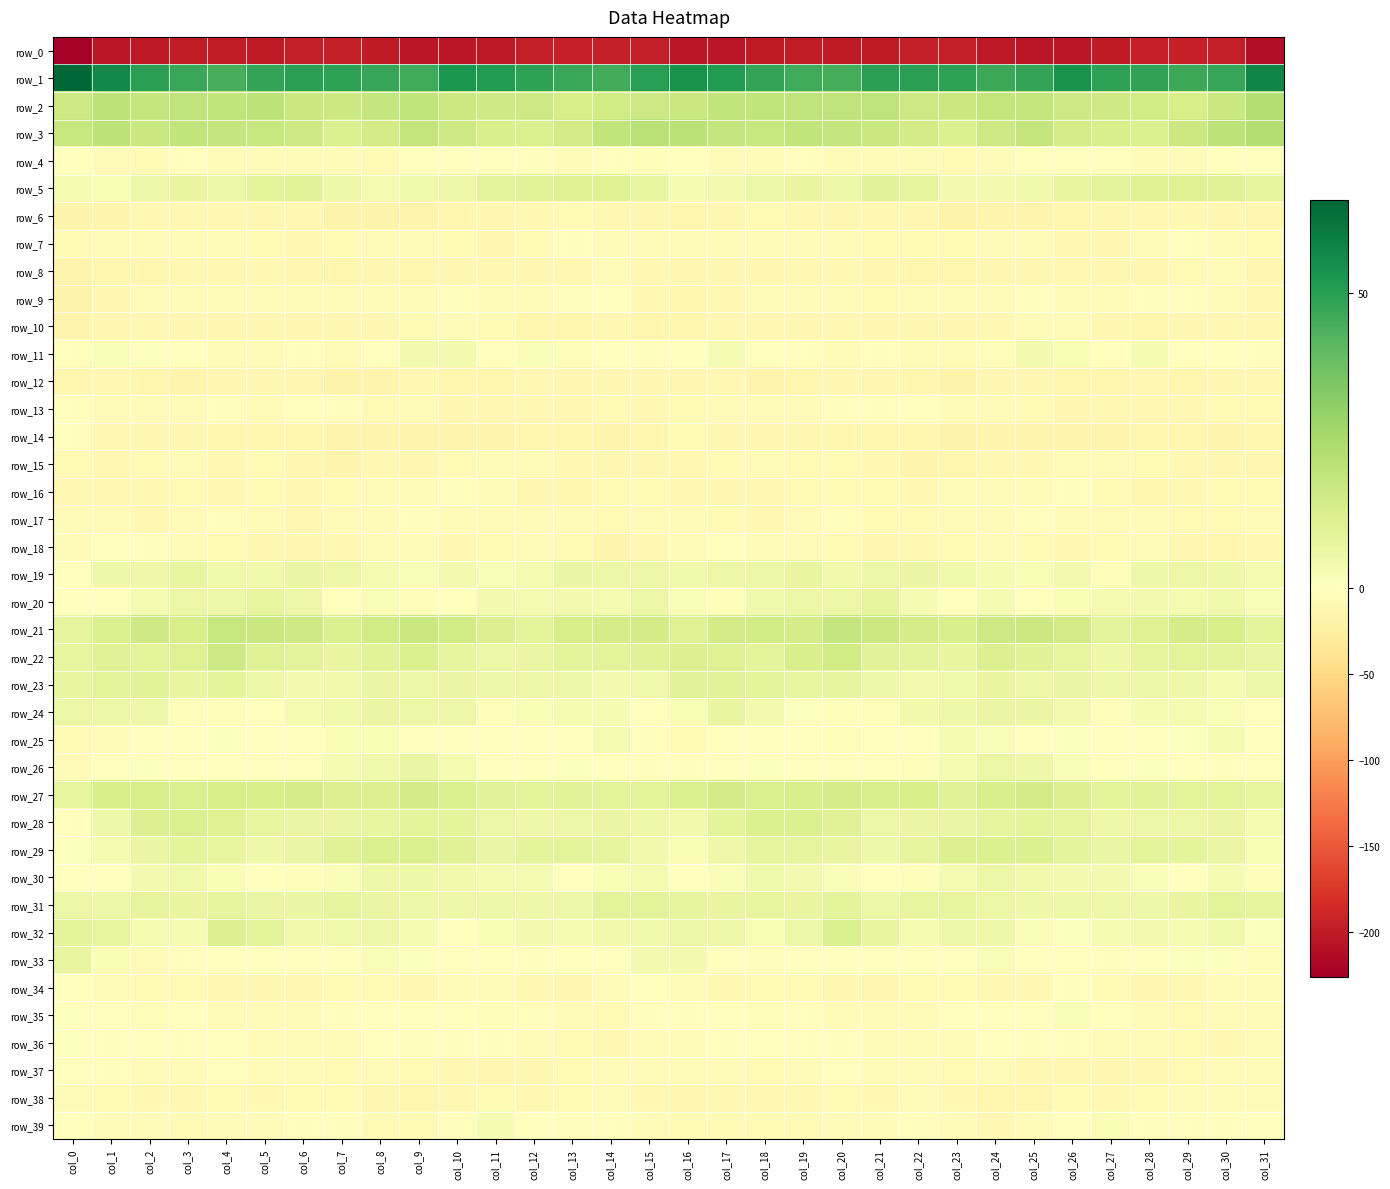

What is the sum of the row_16 values at col_1 and col_27?

-16.7